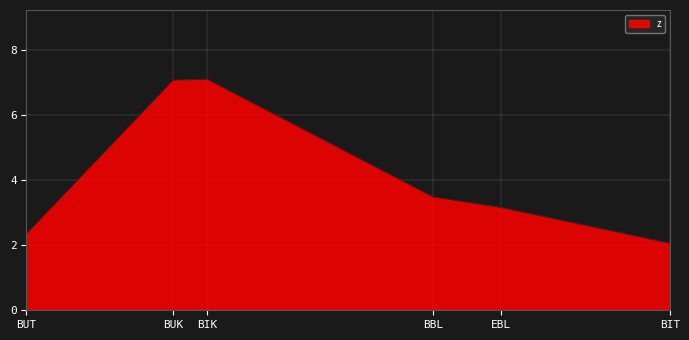

What is the difference between the second highest and minimum values?

5.0